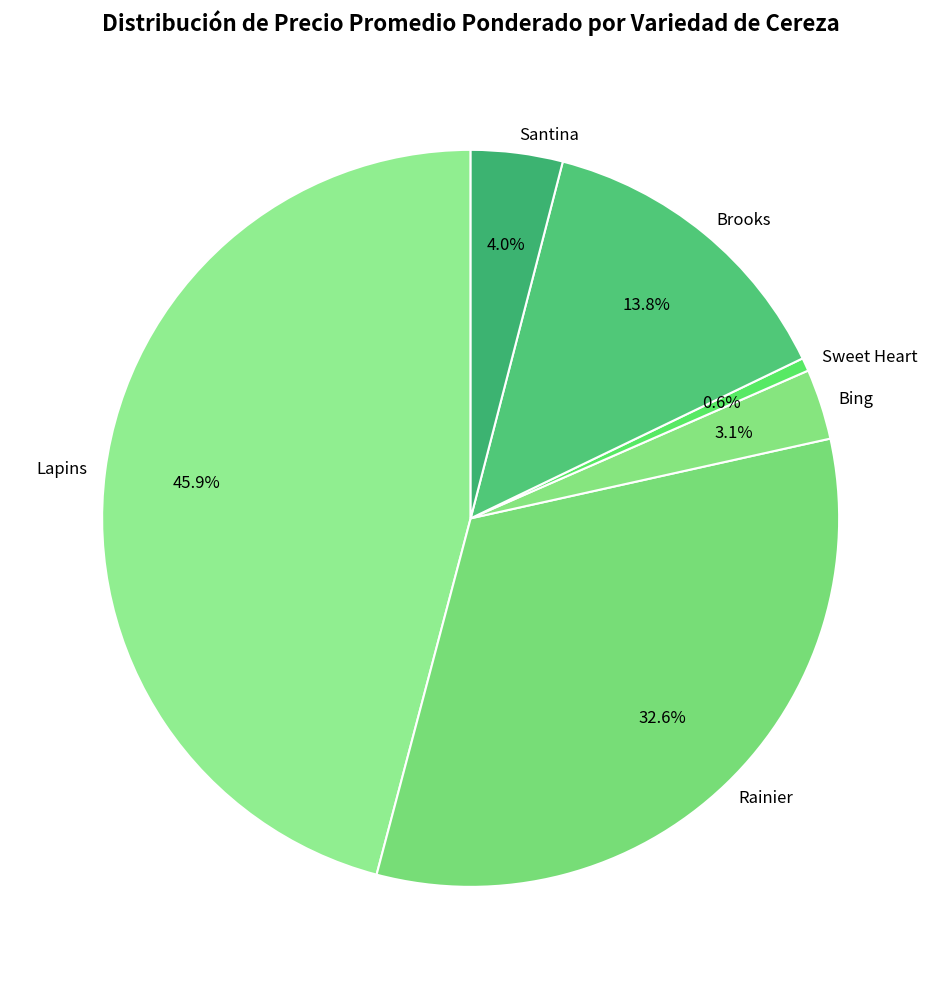

To the nearest percent, what is the combined percentage of Rainier and Lapins?

78%